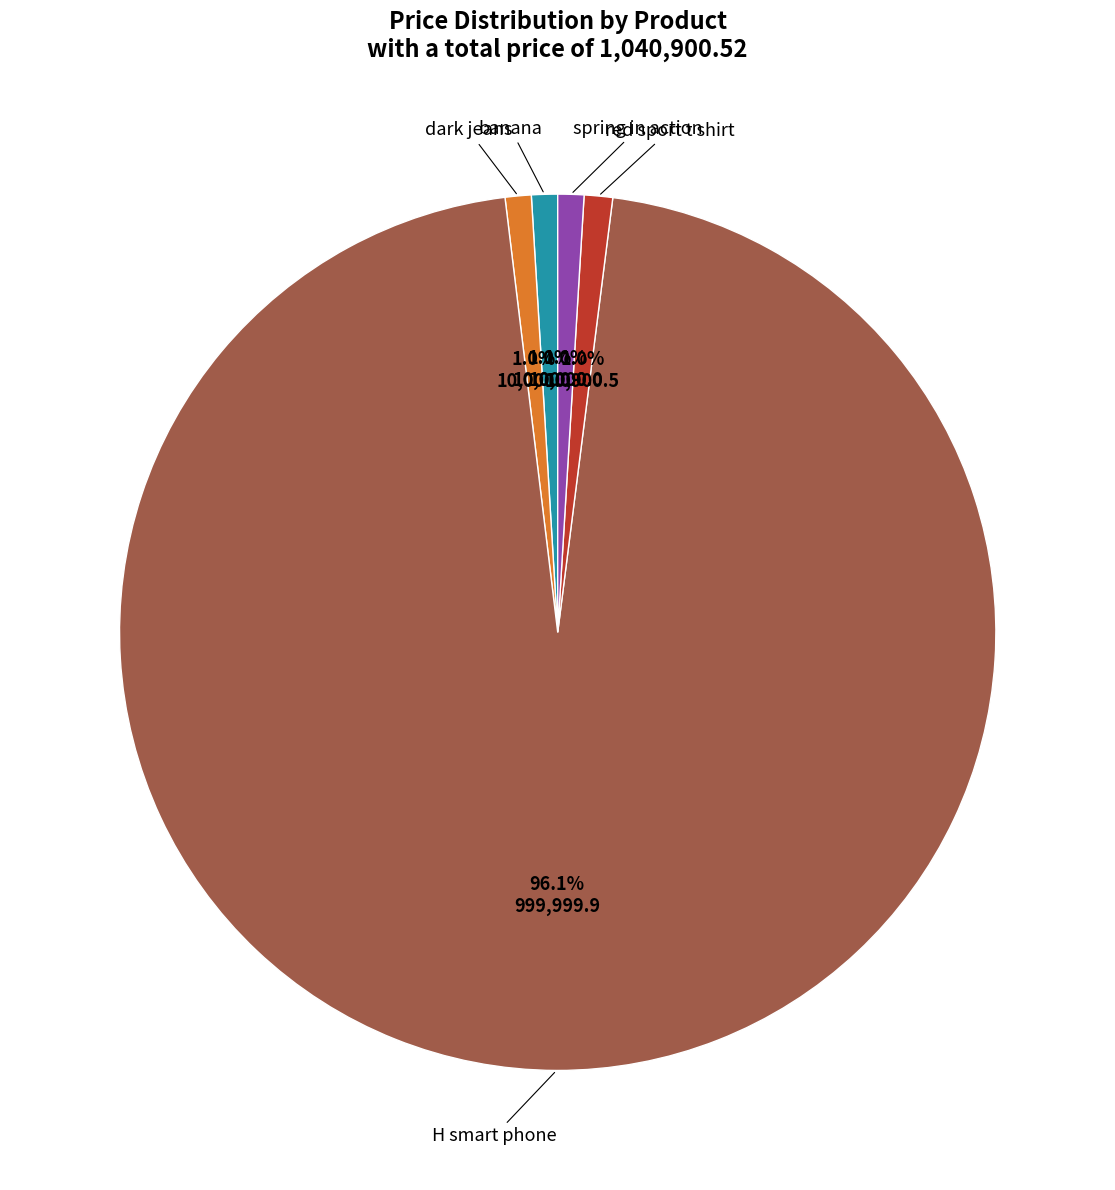

Is there any slice that represents more than half of the pie?

Yes